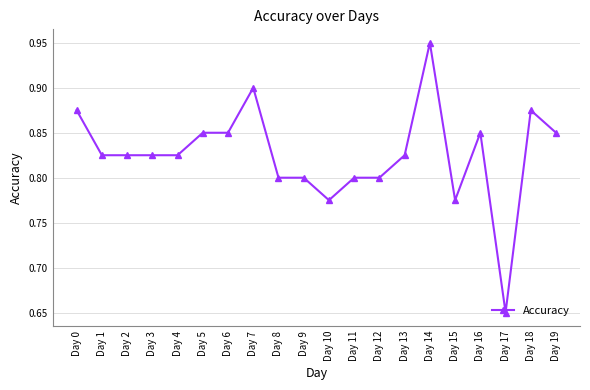

True or false: there are more than 0 points higher than both neighbors.

True